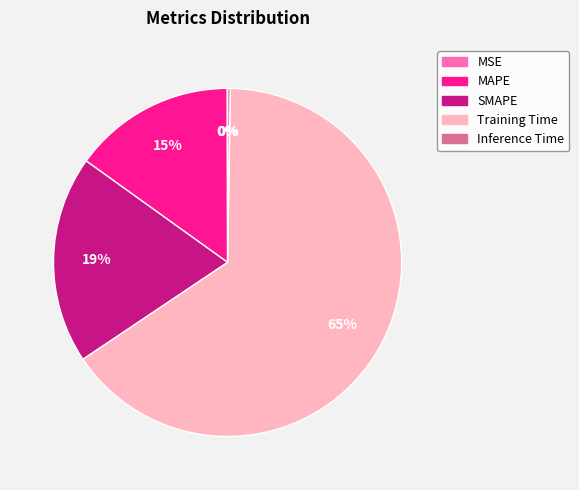

To the nearest percent, what is the average slice percentage?

20%